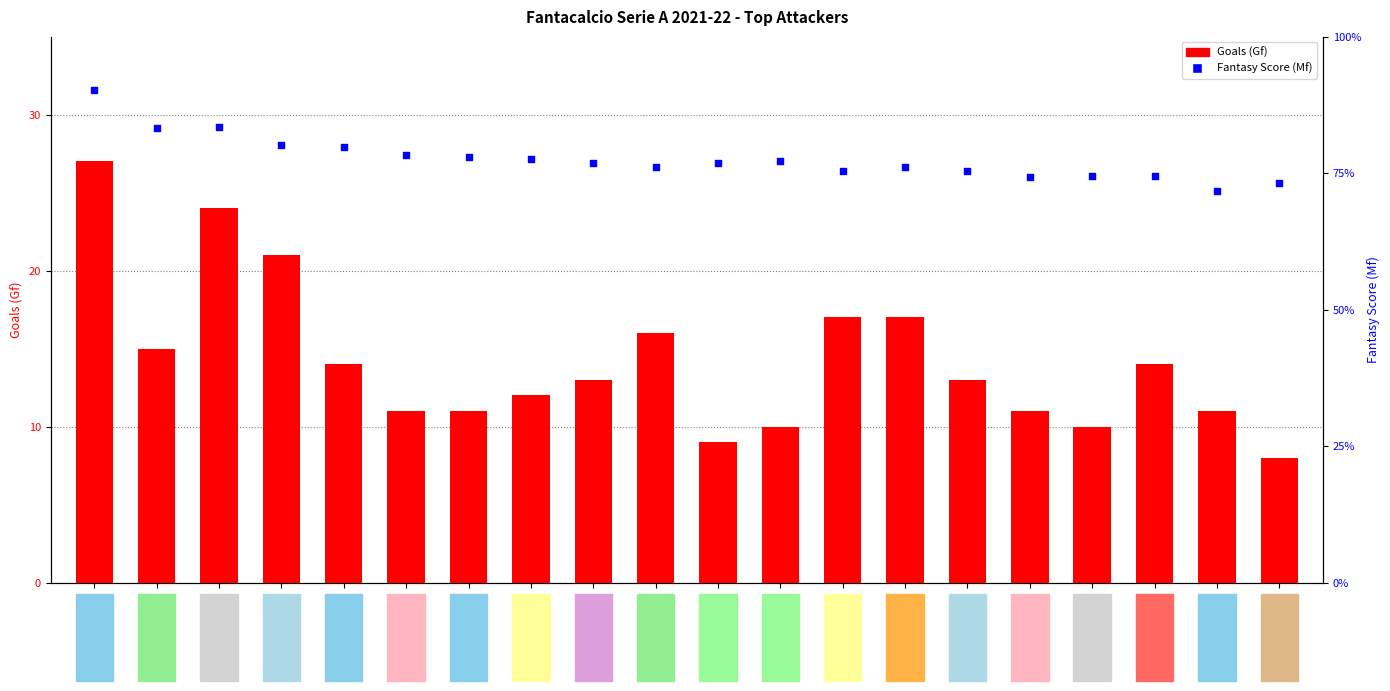

Is the value of Mf (Fantasy Score) at Osimhen greater than the value of Gf (Goals) at Caprari?

Yes